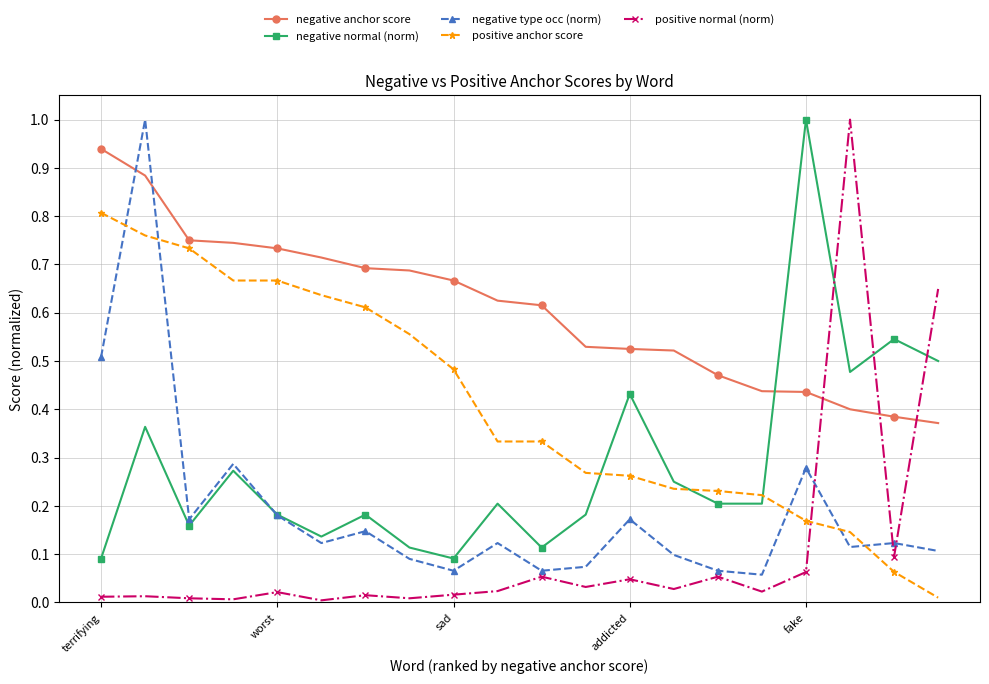

What are all the series names shown in the legend?

negative anchor score, negative normal (norm), negative type occ (norm), positive anchor score, positive normal (norm)